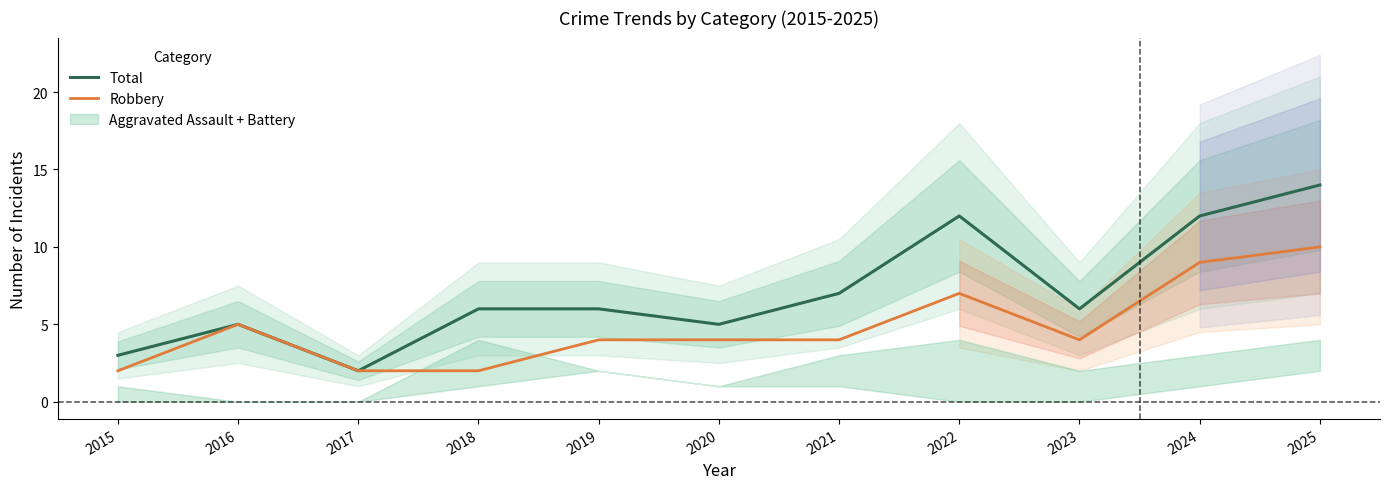

What is the value of the Robbery point at the 1st from the left?

2